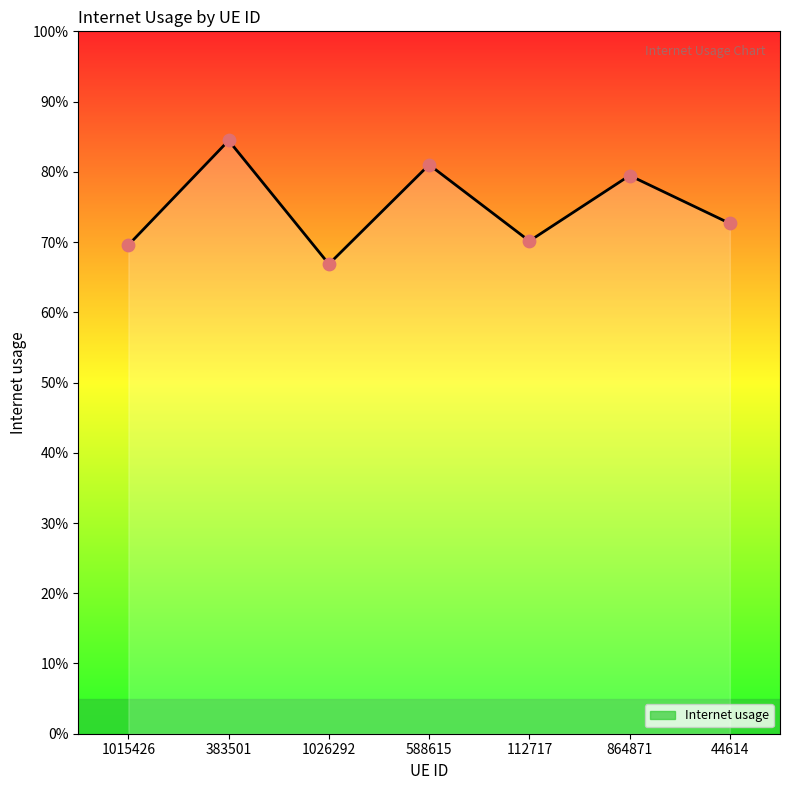

What is the change in value from 1026292 to 44614?

+0.1